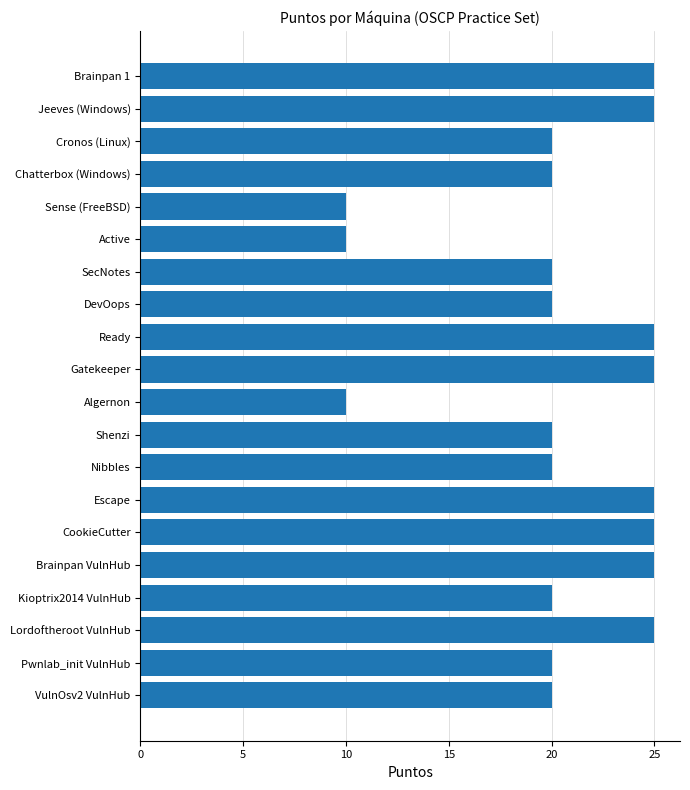

Which has a higher value, Kioptrix2014 VulnHub or Ready?

Ready